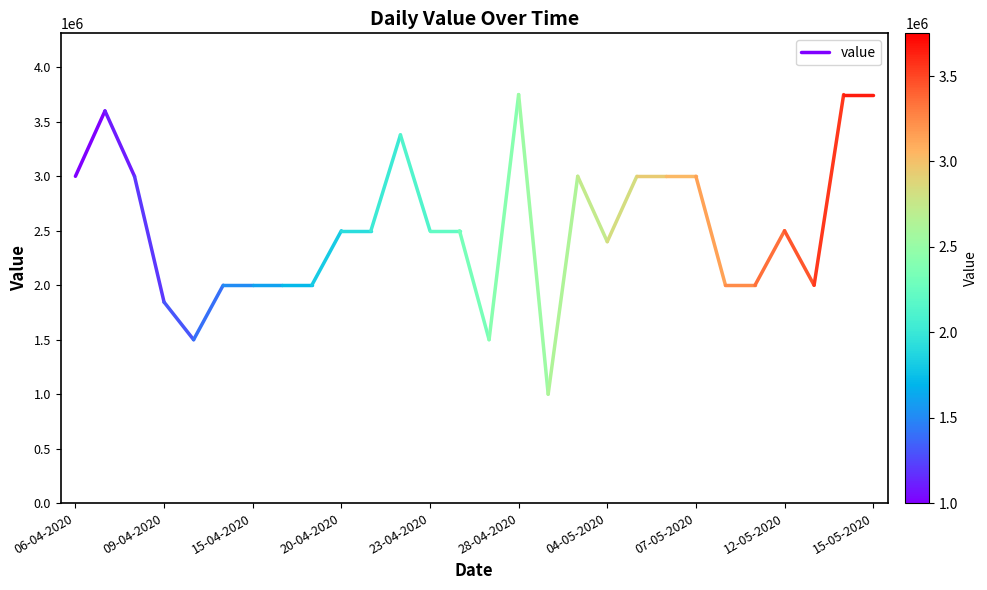

What is the approximate value at 06-04-2020?

3000000